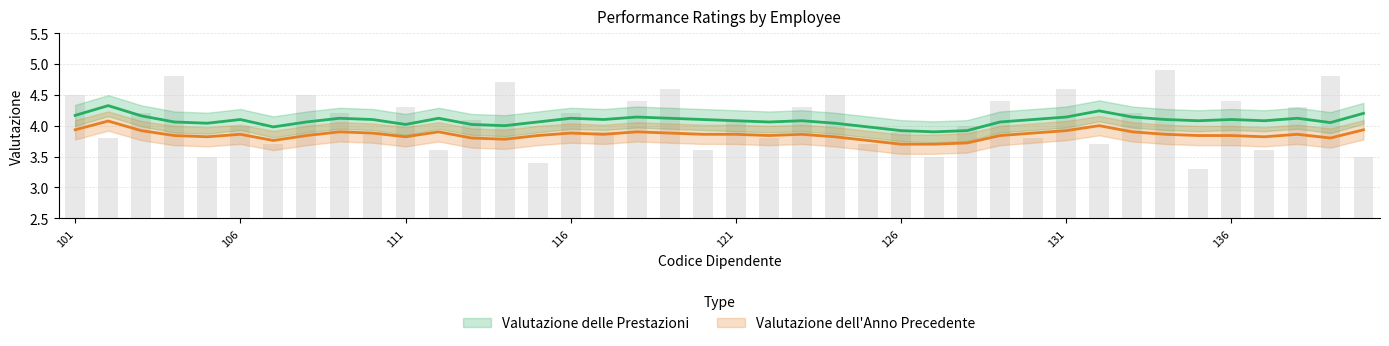

What is the value of the 31st bar from the left?

4.6